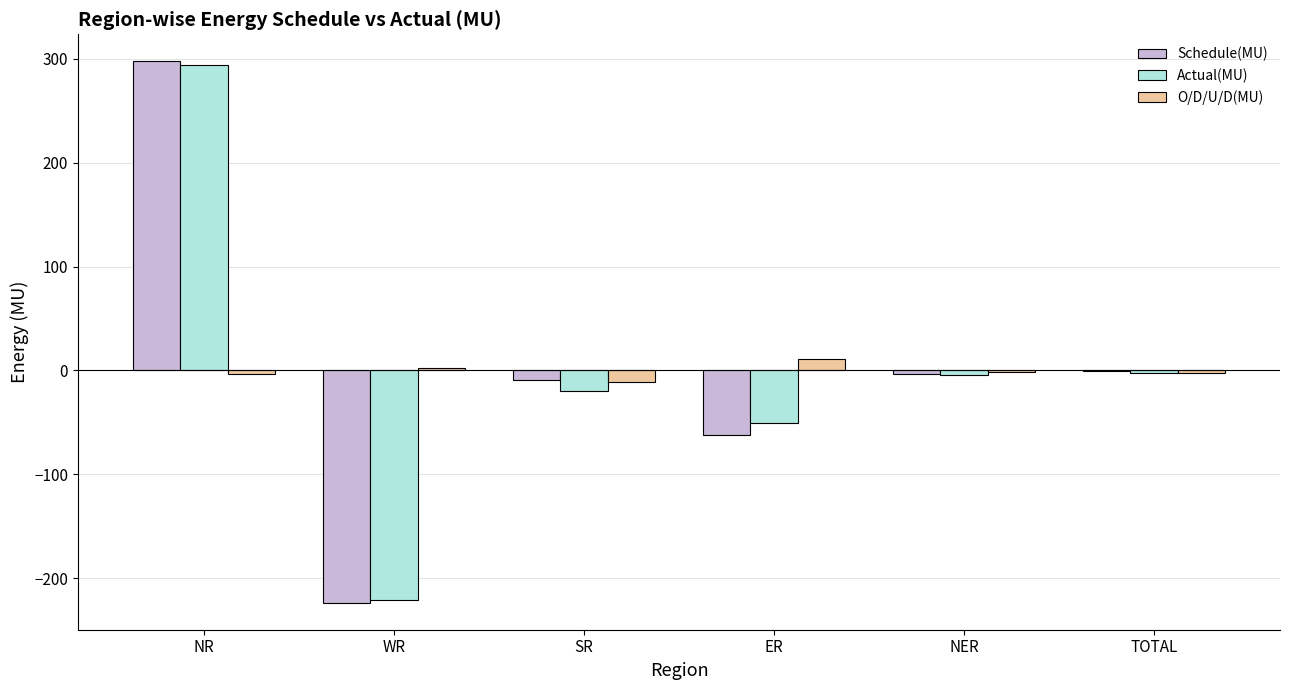

At which category is the sum across all series the highest?

NR